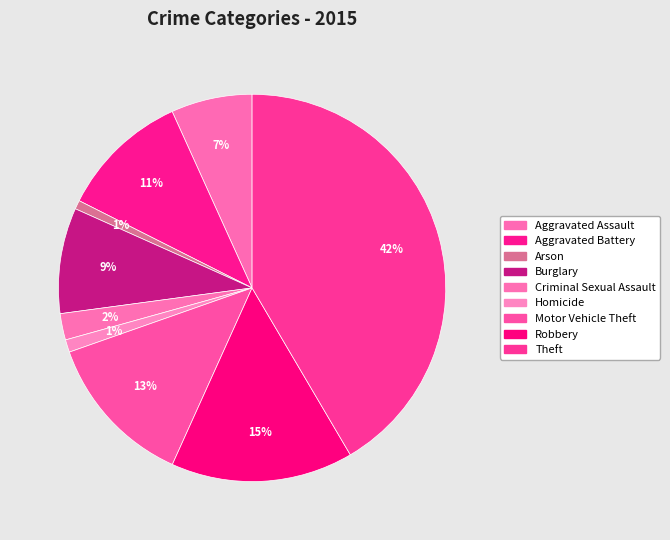

What is the ratio of the value at Robbery to the value at Aggravated Assault?

2.2